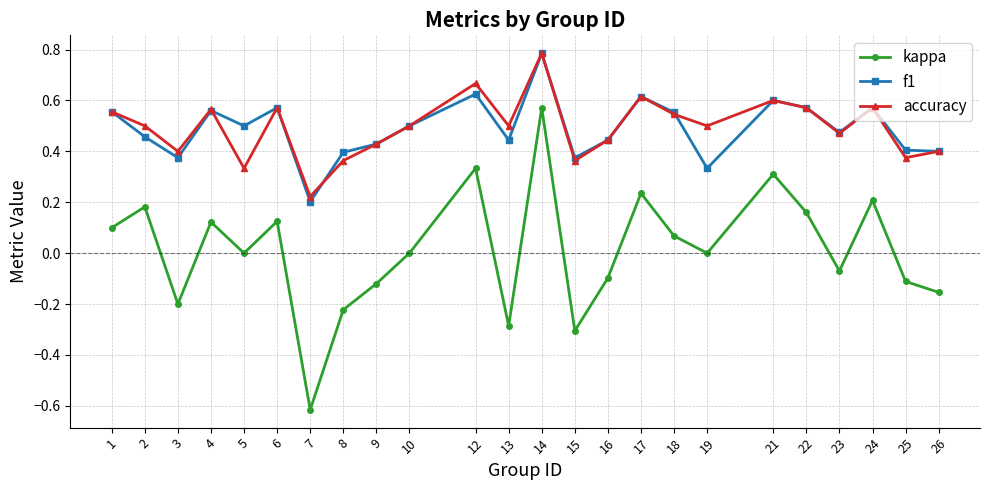

At which category does kappa reach its first local peak?

2